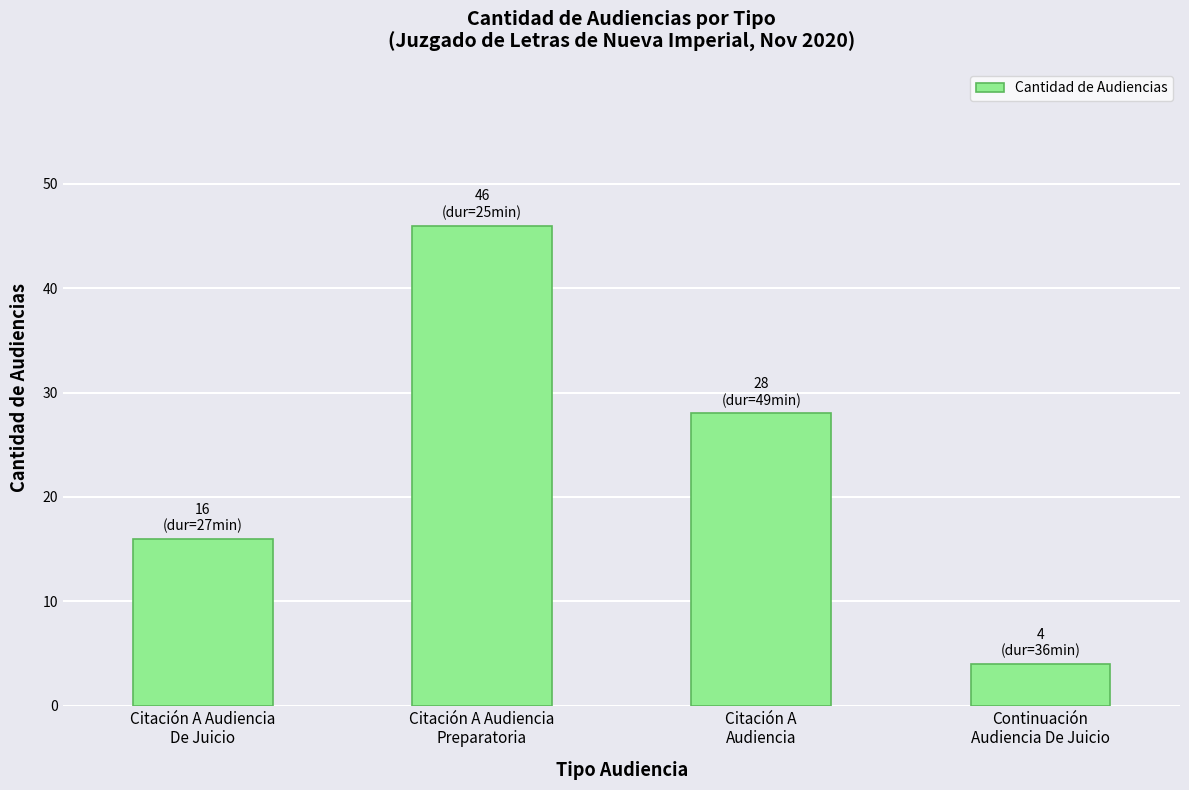

Rank the categories by value from lowest to highest.

Continuación
Audiencia De Juicio, Citación A Audiencia
De Juicio, Citación A
Audiencia, Citación A Audiencia
Preparatoria